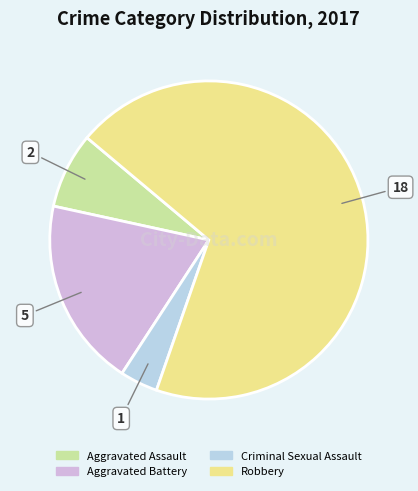

Which slice is the largest?

Robbery